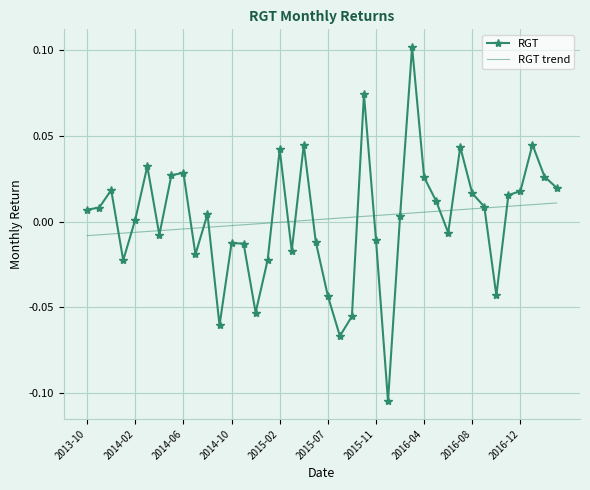

List the series in order of their peak value, highest first.

RGT, RGT trend